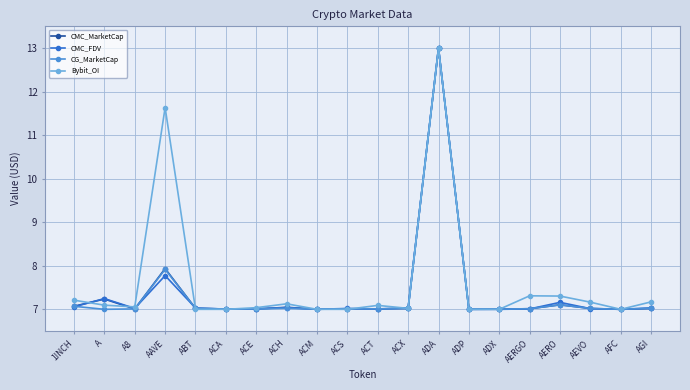

Where do CMC_MarketCap and Bybit_OI first cross each other?

1INCH and A